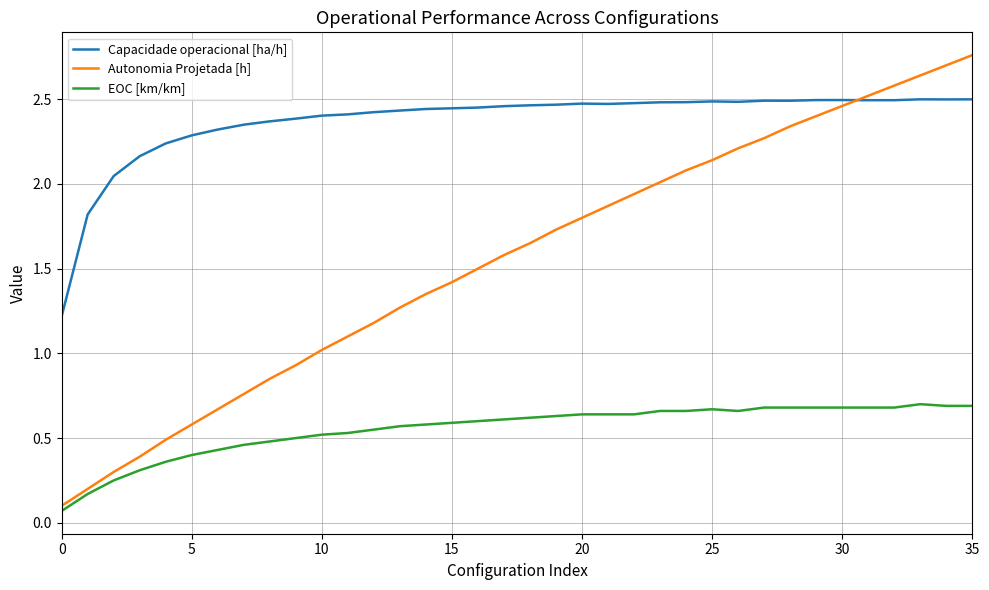

True or false: Autonomia Projetada [h] and Capacidade operacional [ha/h] intersect in this chart.

True